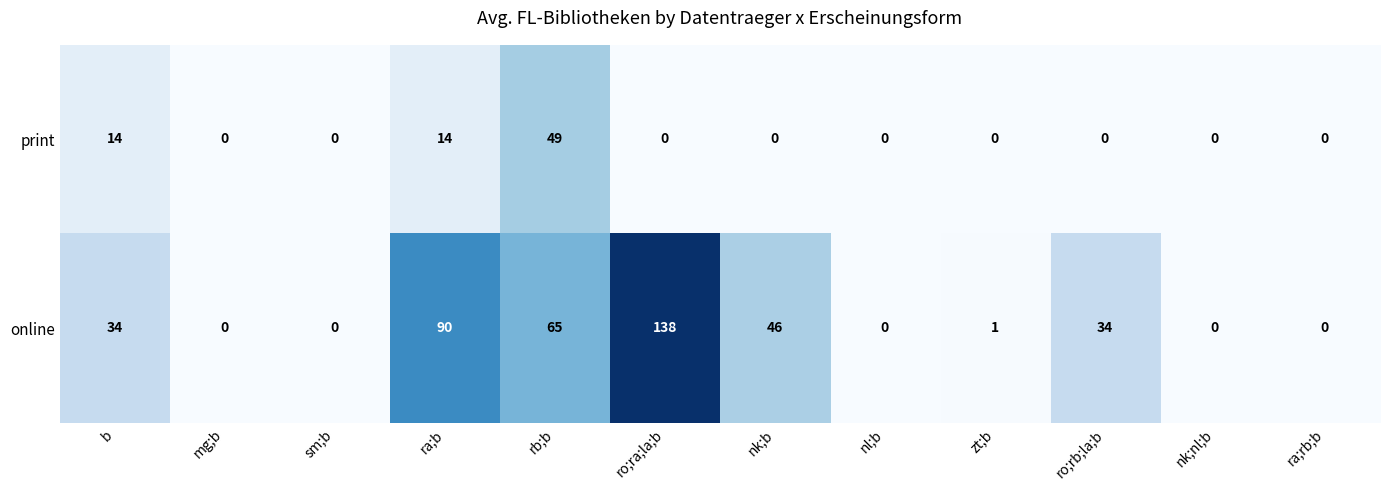

Reading left to right, extract all data points from this chart.

print: b=14	mg;b=0	sm;b=0	ra;b=14	rb;b=49	ro;ra;la;b=0	nk;b=0	nl;b=0	zt;b=0	ro;rb;la;b=0	nk;nl;b=0	ra;rb;b=0
online: b=34	mg;b=0	sm;b=0	ra;b=90	rb;b=65	ro;ra;la;b=138	nk;b=46	nl;b=0	zt;b=1	ro;rb;la;b=34	nk;nl;b=0	ra;rb;b=0